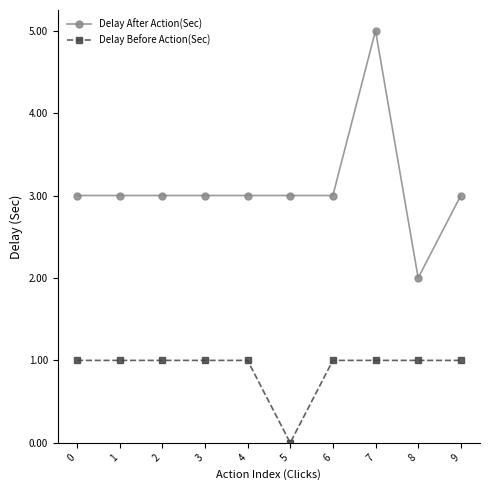

The Delay Before Action(Sec) series shows 0 at 1. True or false?

False